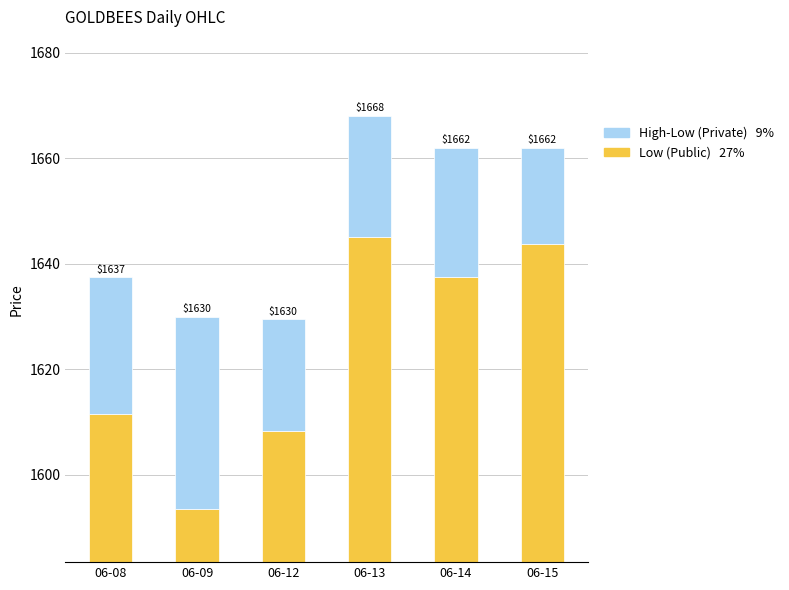

What is the total value across all series at 06-08?

1637.4